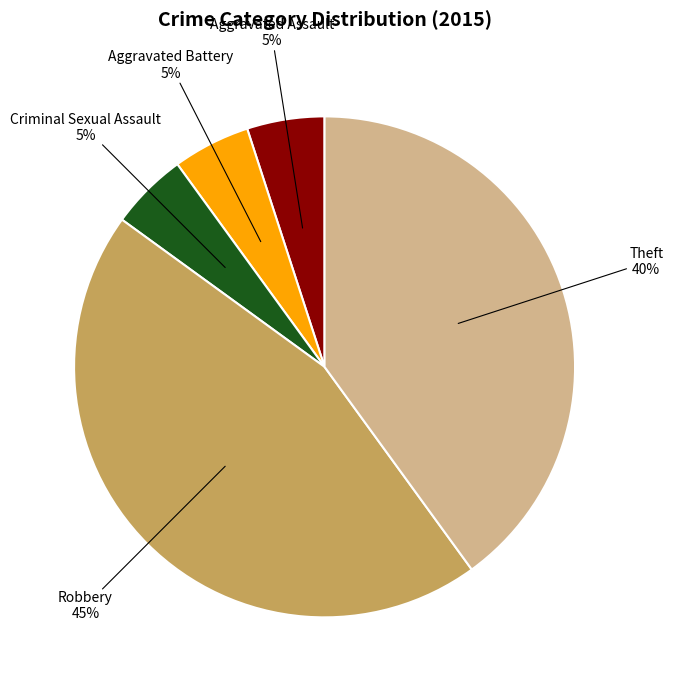

To the nearest percent, what is the average slice percentage?

20%